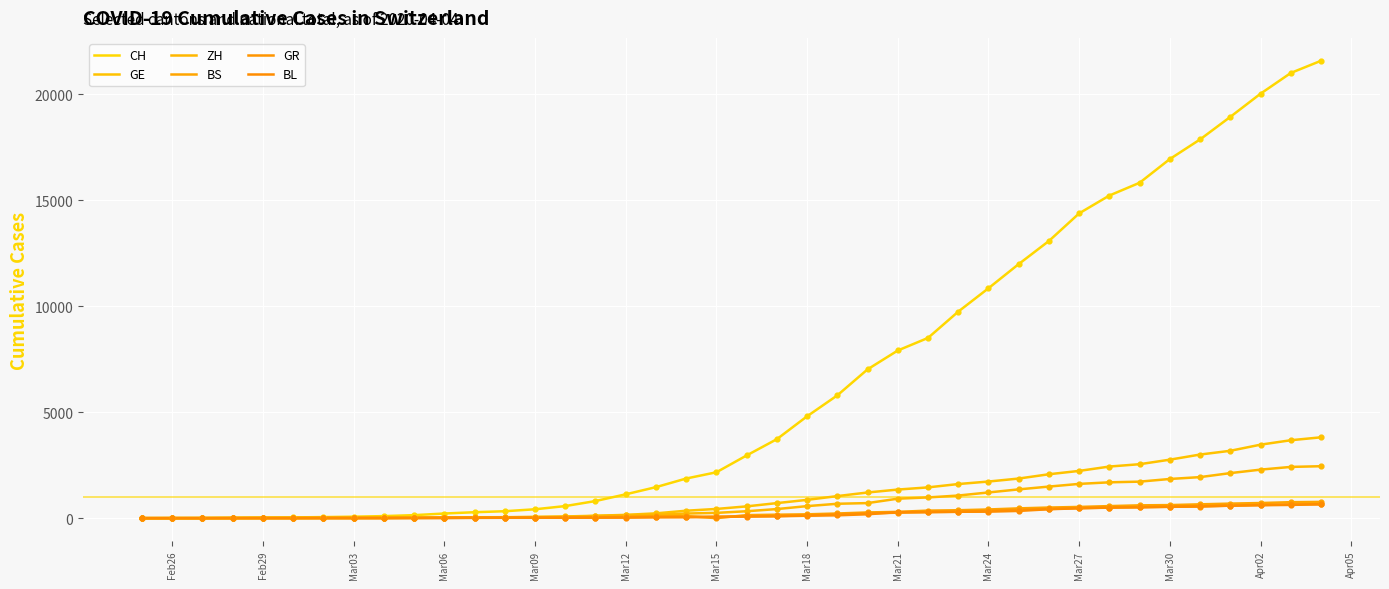

What are all the series names shown in the legend?

CH, GE, ZH, BS, GR, BL